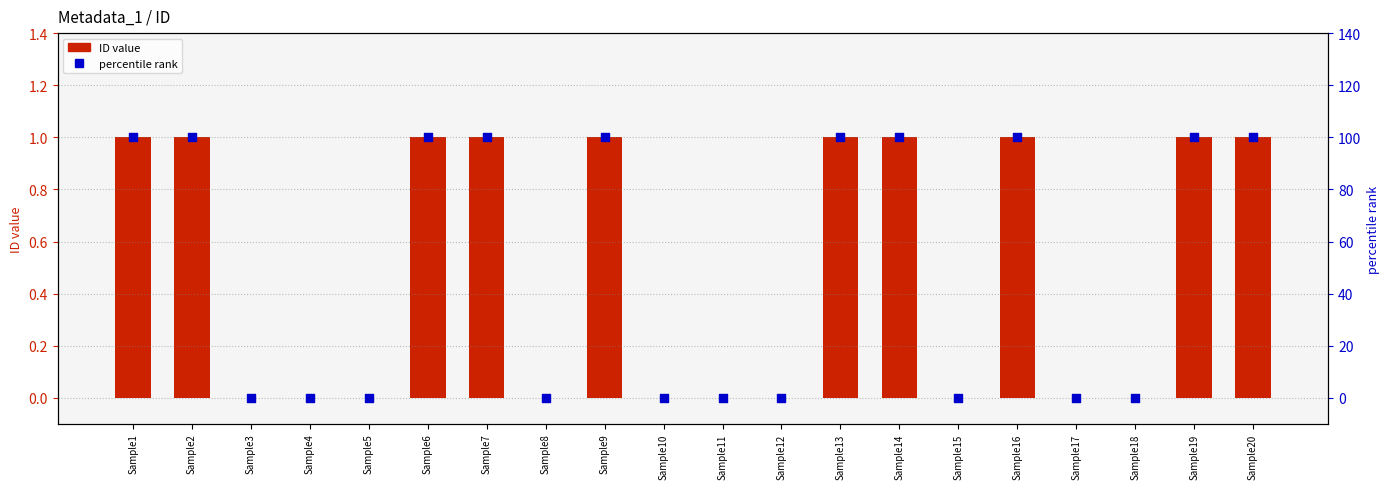

Which series reaches the maximum Y coordinate?

percentile rank